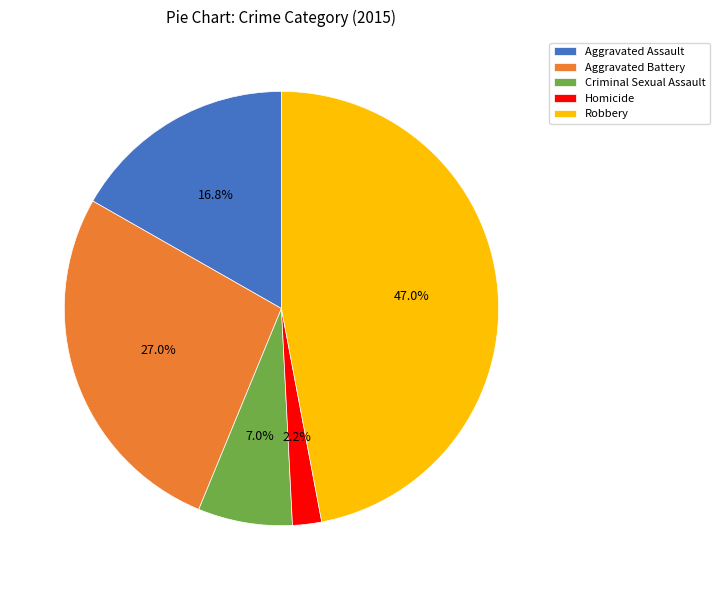

What percentage is NOT represented by Homicide?

97.8%